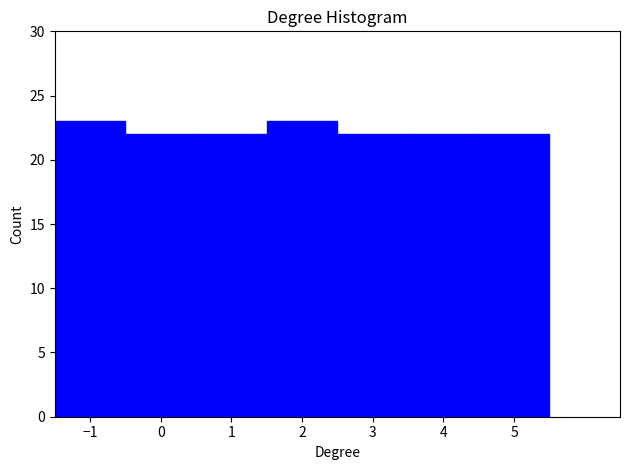

Reading left to right, transcribe this chart: for each bar, give the range it covers on the x-axis and its height. The values are not printed on the chart, so give them approximately, as read against the axis.

-1.5 to -0.5: 23
-0.5 to 0.5: 22
0.5 to 1.5: 22
1.5 to 2.5: 23
2.5 to 3.5: 22
3.5 to 4.5: 22
4.5 to 5.5: 22